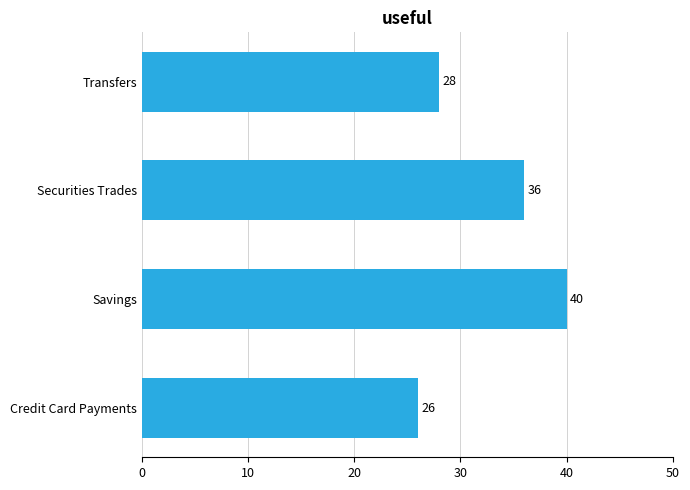

How many values are below 36?

2